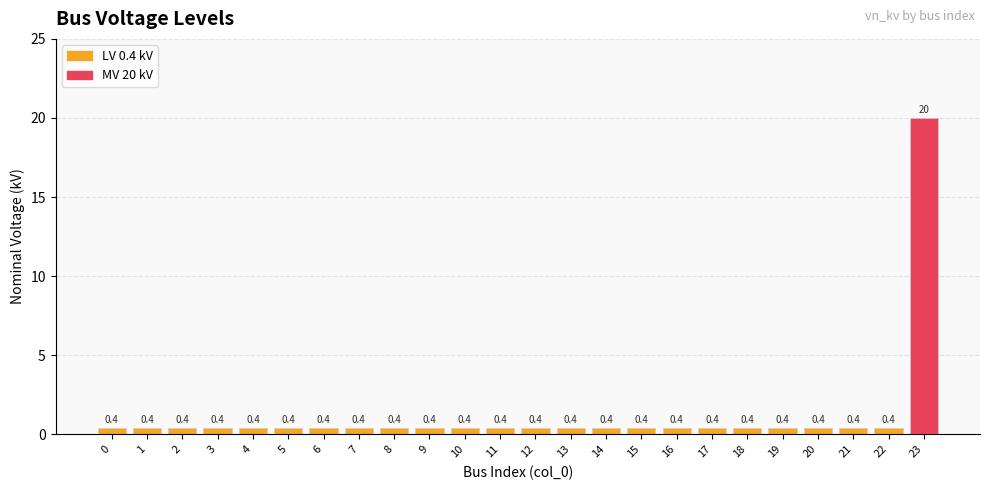

Reading left to right, what are all the values shown in this chart?

0=0.4	1=0.4	2=0.4	3=0.4	4=0.4	5=0.4	6=0.4	7=0.4	8=0.4	9=0.4	10=0.4	11=0.4	12=0.4	13=0.4	14=0.4	15=0.4	16=0.4	17=0.4	18=0.4	19=0.4	20=0.4	21=0.4	22=0.4	23=20.0